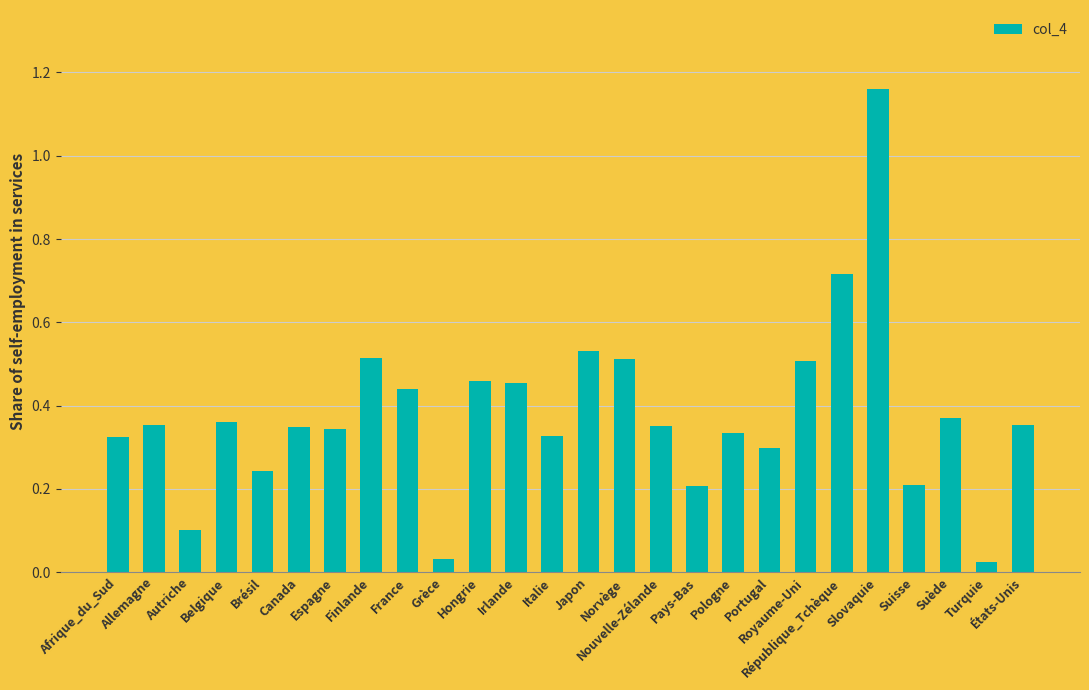

What is the sum of all values?

9.9